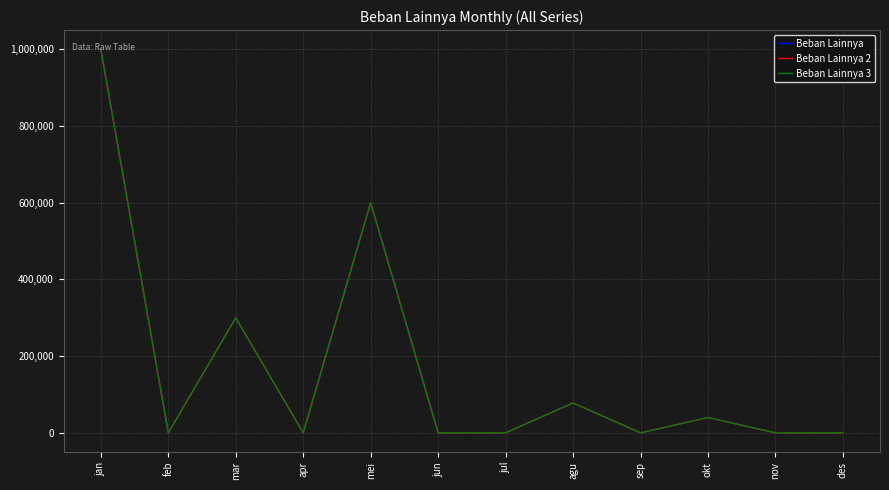

What position from the left is mar?

3